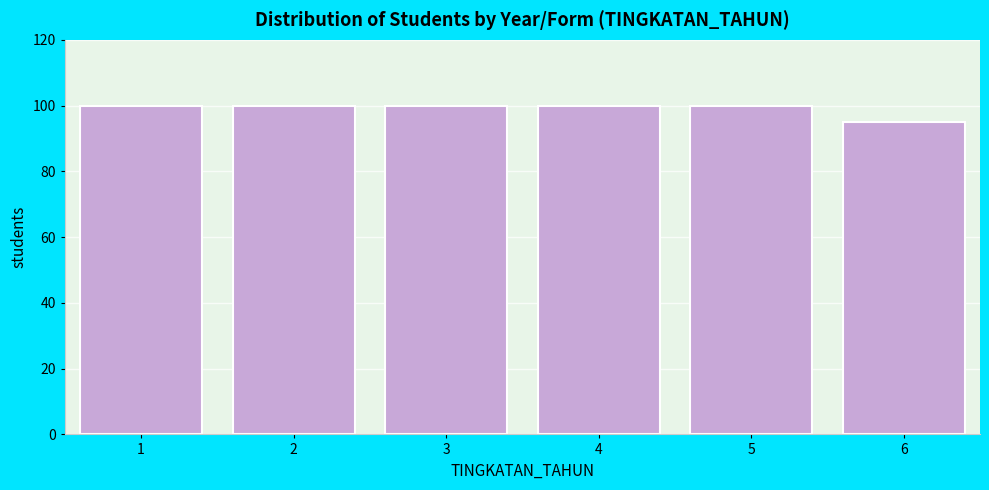

Reading left to right, extract all data points from this chart.

1=100	2=100	3=100	4=100	5=100	6=95